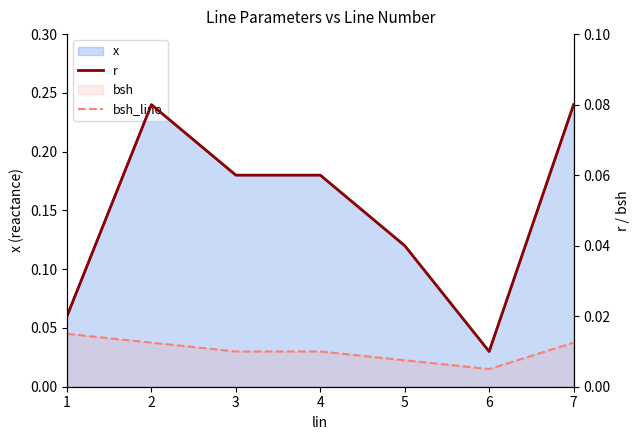

Which category has the lowest value in the r series?

6